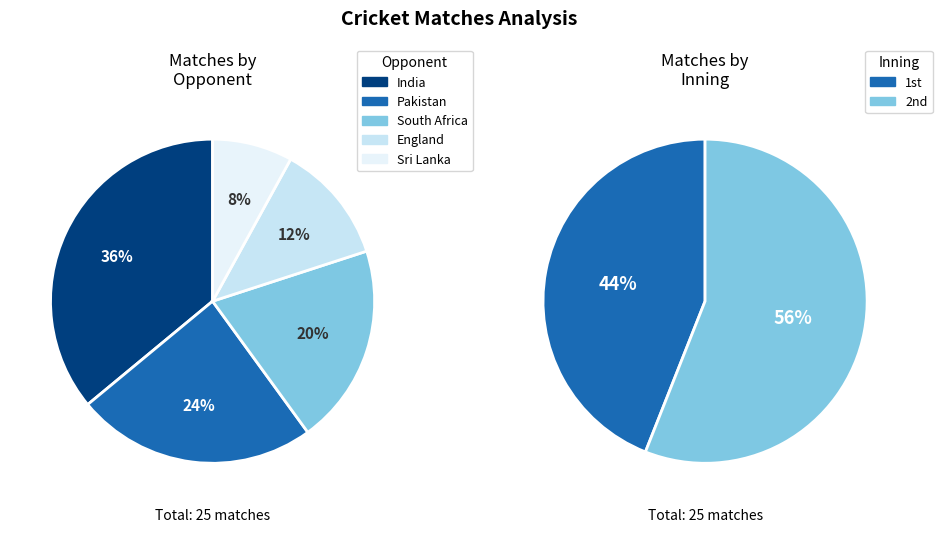

Count the number of slices in the pie.

5